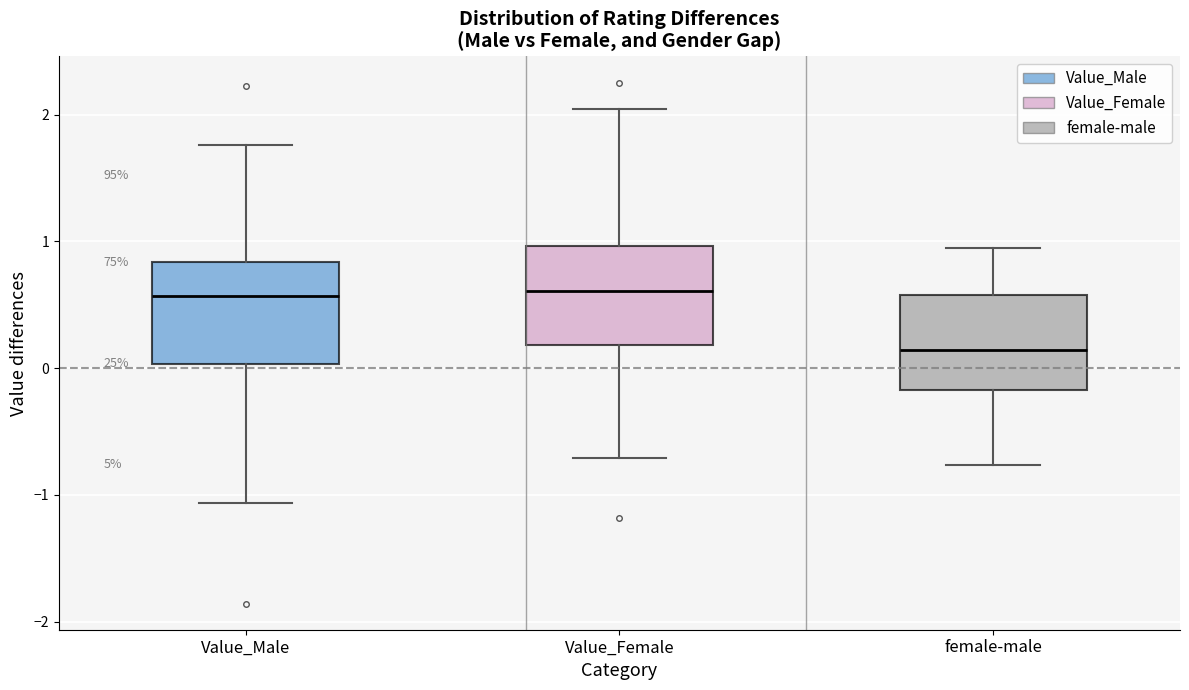

Reading left to right, read every box against the y-axis: the position of its median line, the range the box covers, and the ends of its whiskers. The values are not printed on the chart, so give them approximately, as read against the axis.

Value_Male: median 0.6, box 0.0 to 0.8, whiskers -1.1 to 1.8
Value_Female: median 0.6, box 0.2 to 1.0, whiskers -0.7 to 2.0
female-male: median 0.1, box -0.2 to 0.6, whiskers -0.8 to 0.9